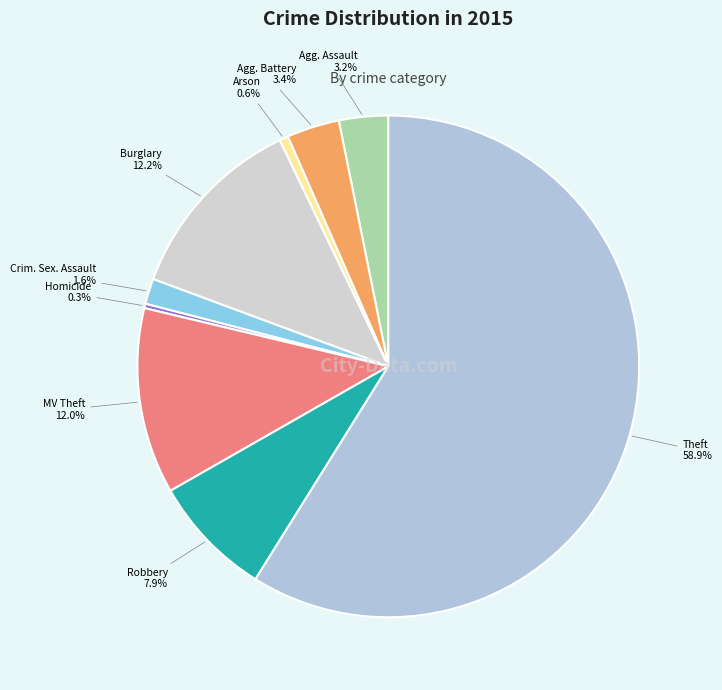

Which has a higher value, Homicide or Theft?

Theft